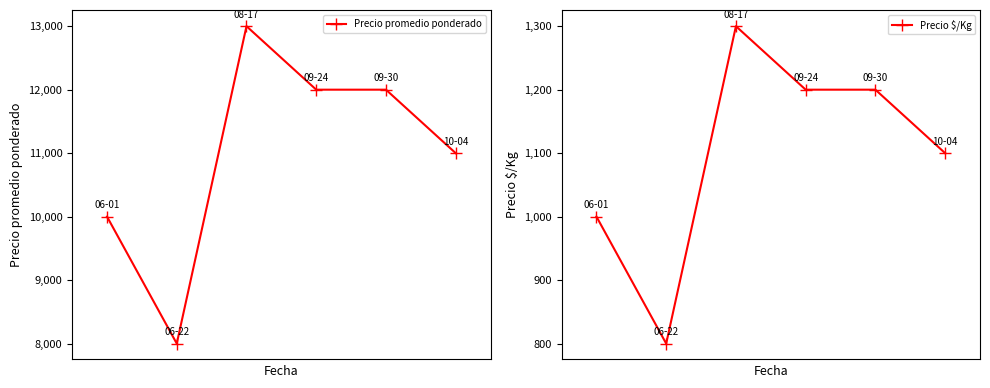

At 5, list the series in order from largest to smallest.

Precio promedio ponderado, Precio $/Kg